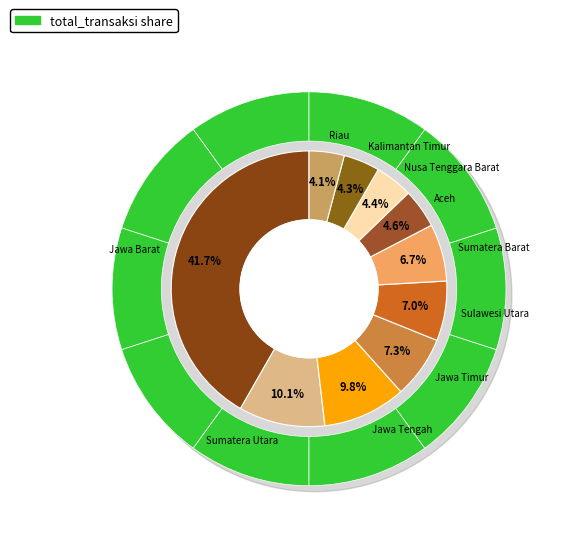

True or false: Kalimantan Timur accounts for 1% of the total.

False